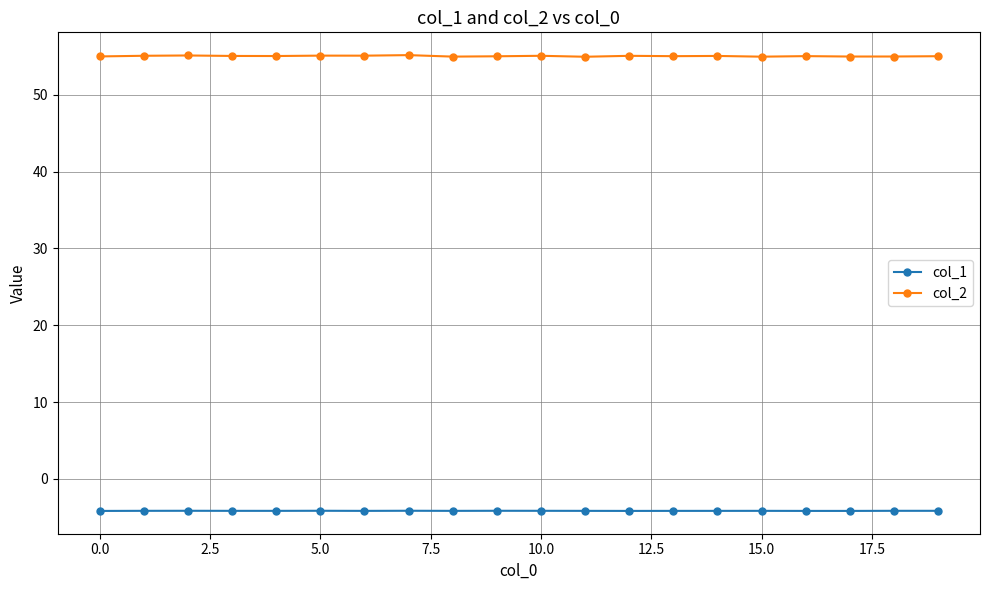

At how many categories does at least one series exceed 25?

20